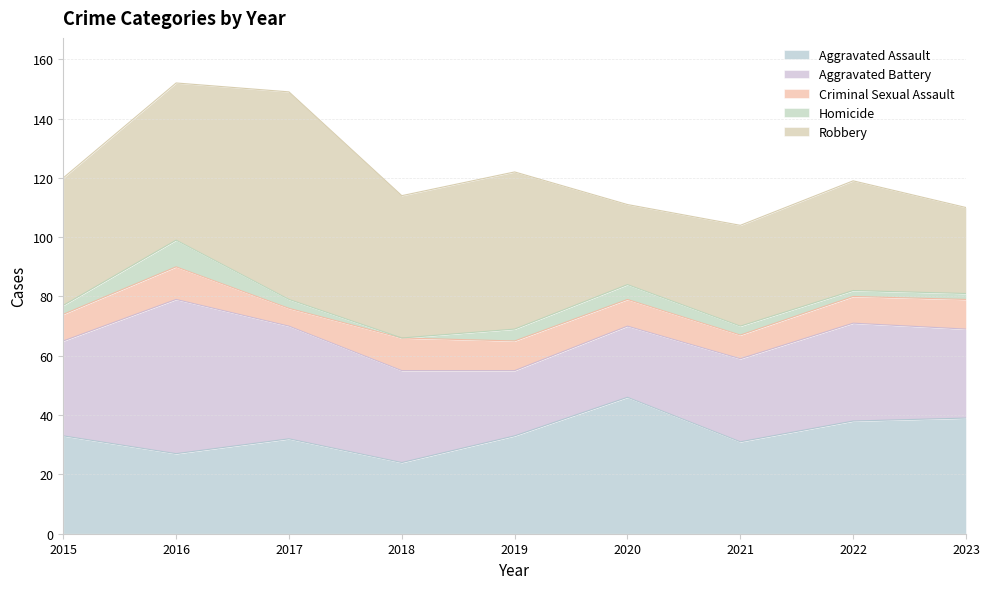

Reading right to left, list all the values displayed in this chart.

Aggravated Assault: 2023=39	2022=38	2021=31	2020=46	2019=33	2018=24	2017=32	2016=27	2015=33
Aggravated Battery: 2023=30	2022=33	2021=28	2020=24	2019=22	2018=31	2017=38	2016=52	2015=32
Criminal Sexual Assault: 2023=10	2022=9	2021=8	2020=9	2019=10	2018=11	2017=6	2016=11	2015=9
Homicide: 2023=2	2022=2	2021=3	2020=5	2019=4	2018=0	2017=3	2016=9	2015=3
Robbery: 2023=29	2022=37	2021=34	2020=27	2019=53	2018=48	2017=70	2016=53	2015=43